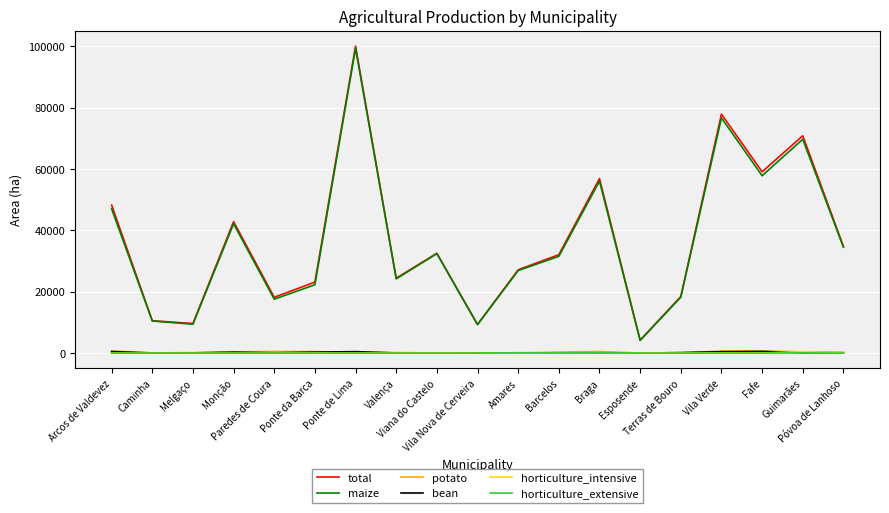

What are all the series names shown in the legend?

total, maize, potato, bean, horticulture_intensive, horticulture_extensive